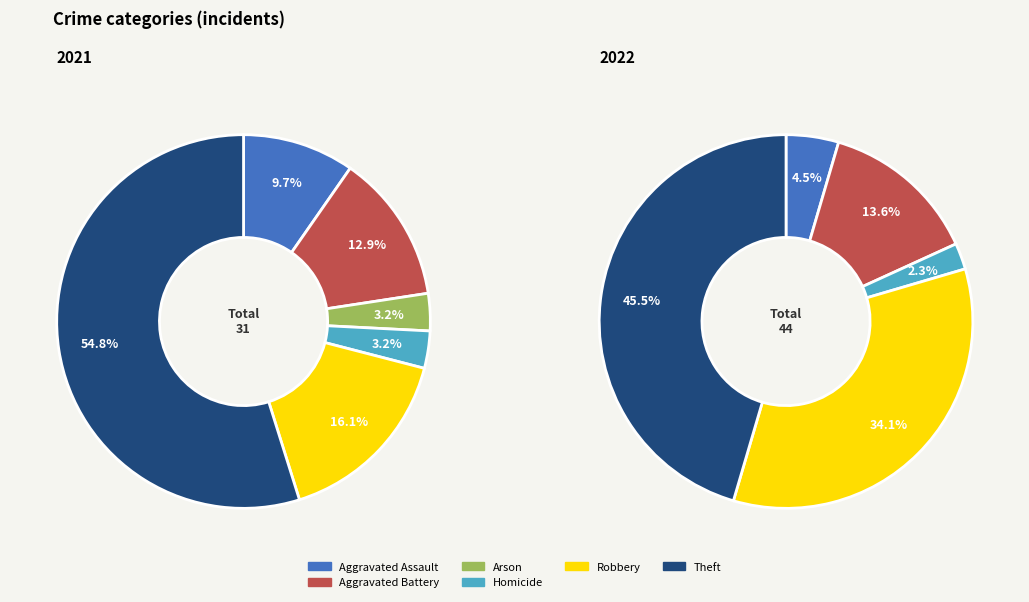

Rank the series by their average value, from highest to lowest.

values_2022, values_2021